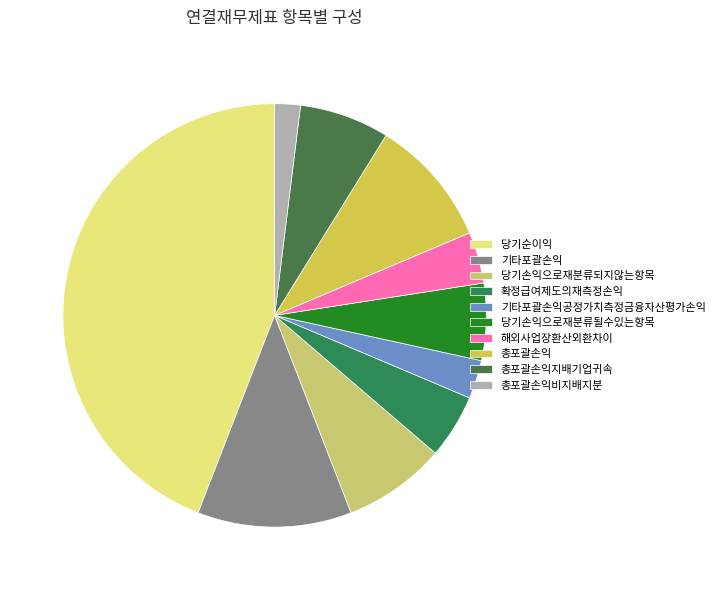

Does any single category account for the majority?

No